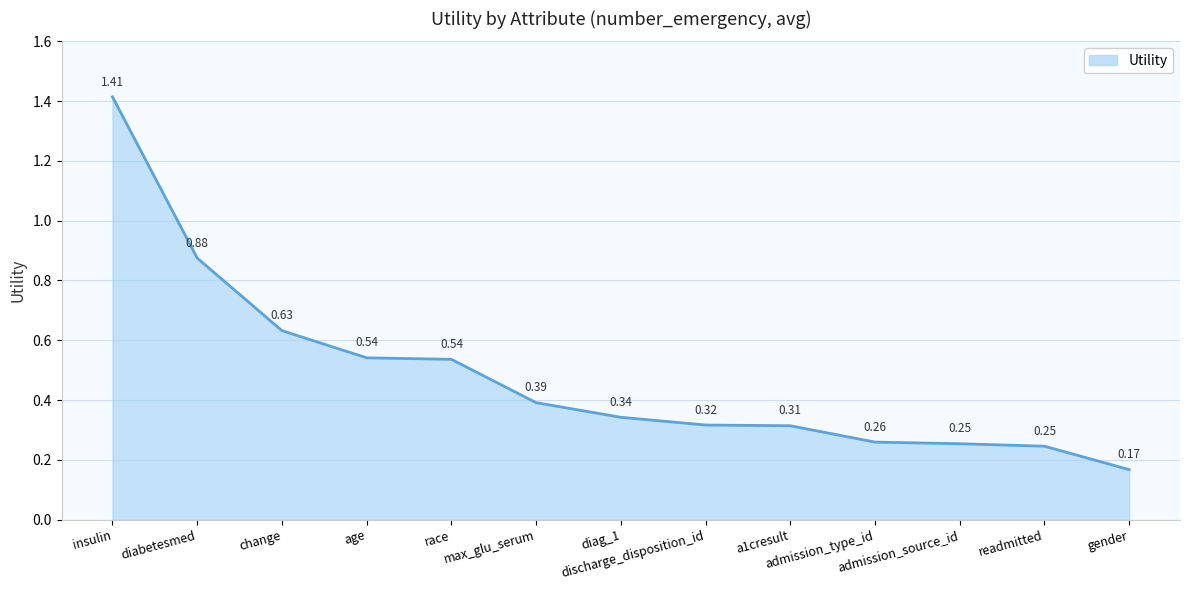

What is the difference between the maximum and minimum values?

1.2